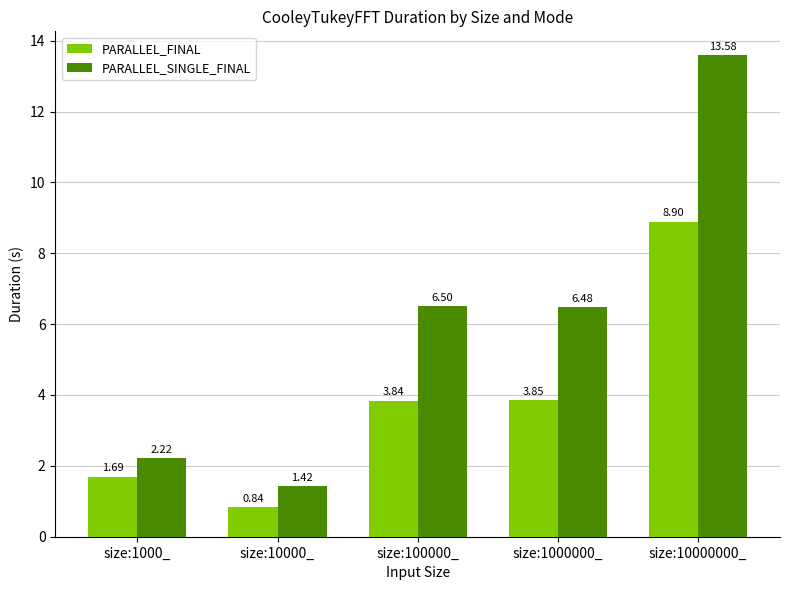

How many data points in PARALLEL_SINGLE_FINAL are less than 6?

2